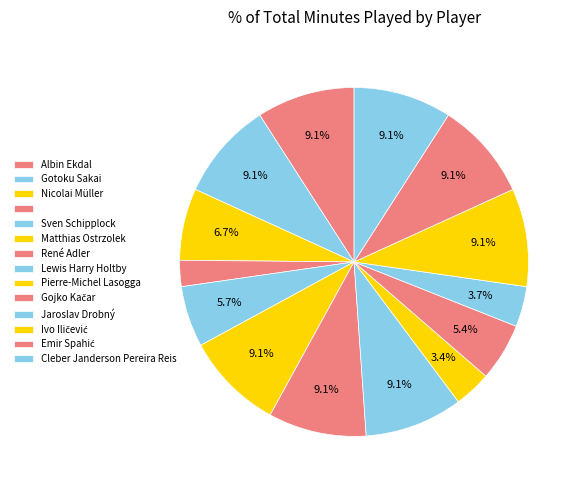

Count the number of slices in the pie.

14